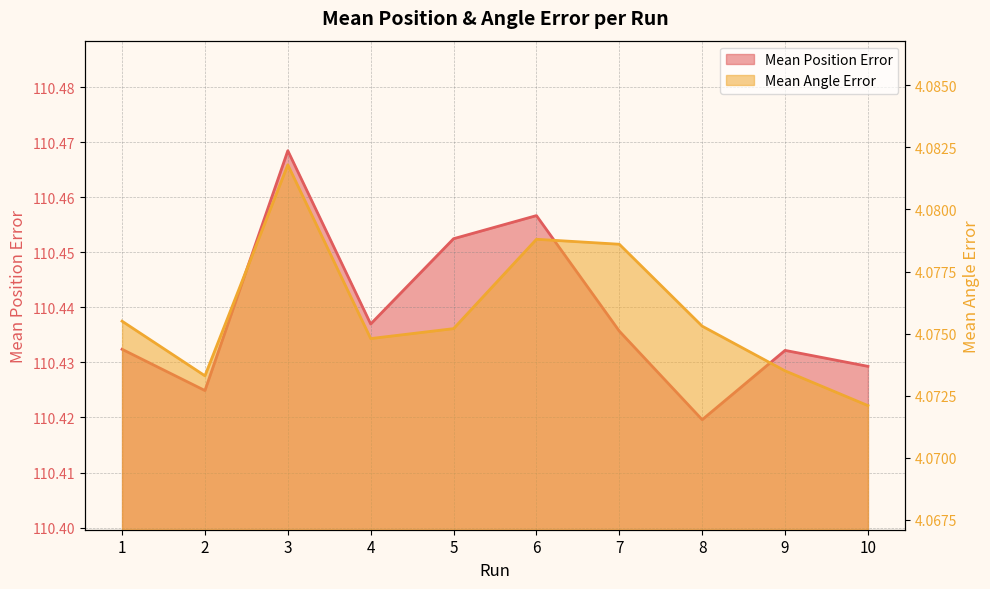

True or false: Mean Angle Error has a value of 4.1 at 2.

True